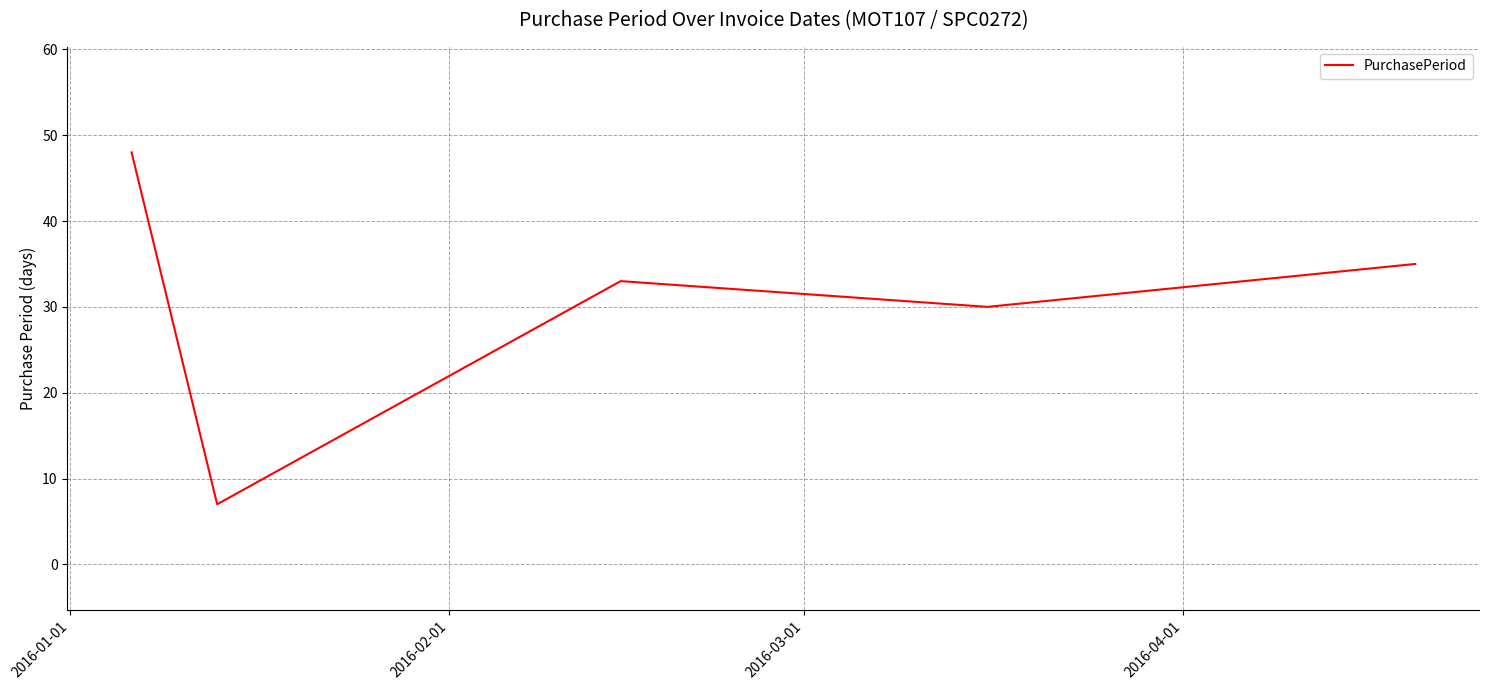

How many lines are shown in the chart?

1